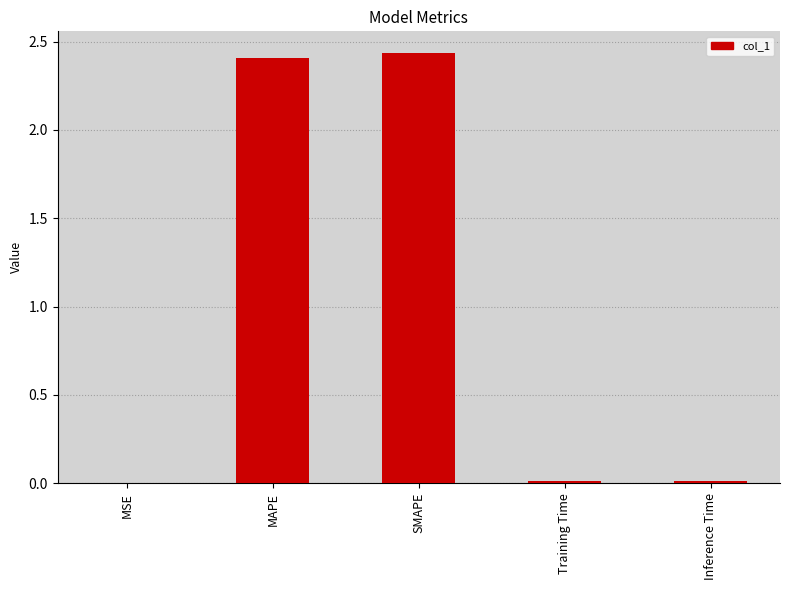

What is the sum of all values?

4.9